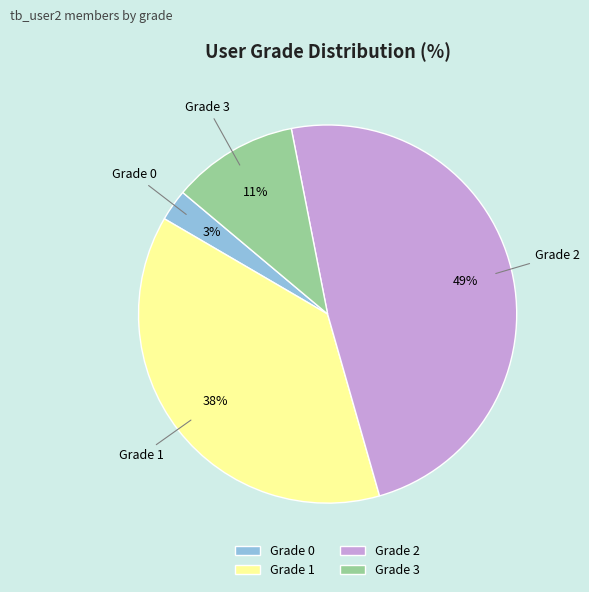

True or false: Grade 0 accounts for 3% of the total.

True